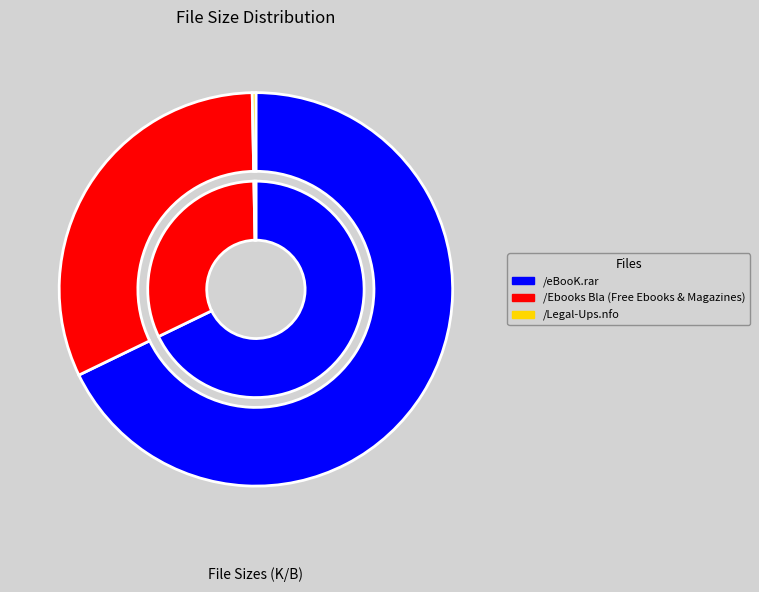

What is the ratio of the value at /Ebooks Bla (Free Ebooks & Magazines) to the value at /Legal-Ups.nfo?

106.2